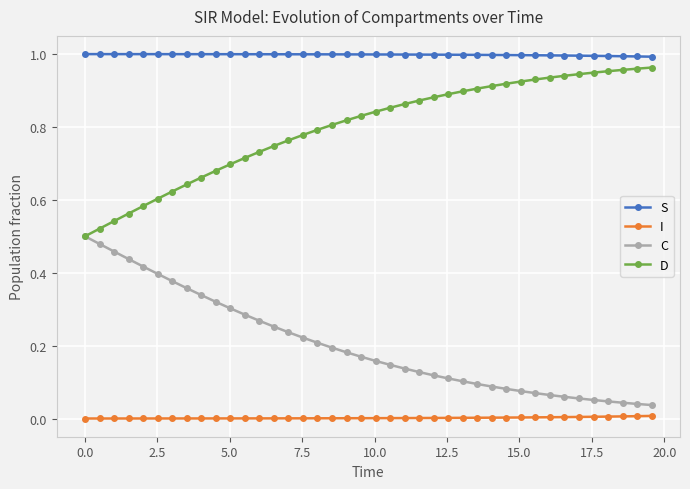

Rank the series by their average value, from highest to lowest.

S, D, C, I